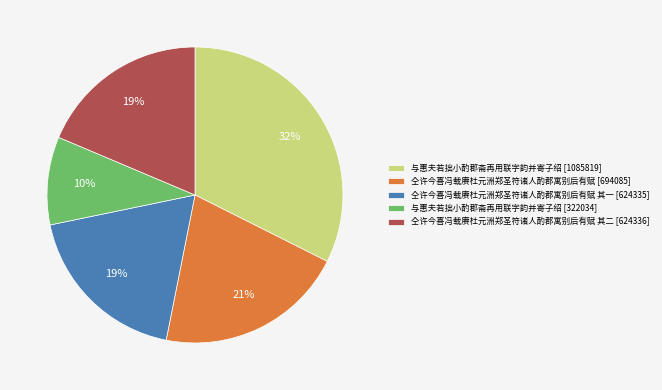

Between 仝许今喜冯载赓杜元洲郑圣符诸人酌郡寓别后有赋 其二 [624336] and 仝许今喜冯载赓杜元洲郑圣符诸人酌郡寓别后有赋 [694085], which is larger?

仝许今喜冯载赓杜元洲郑圣符诸人酌郡寓别后有赋 [694085]